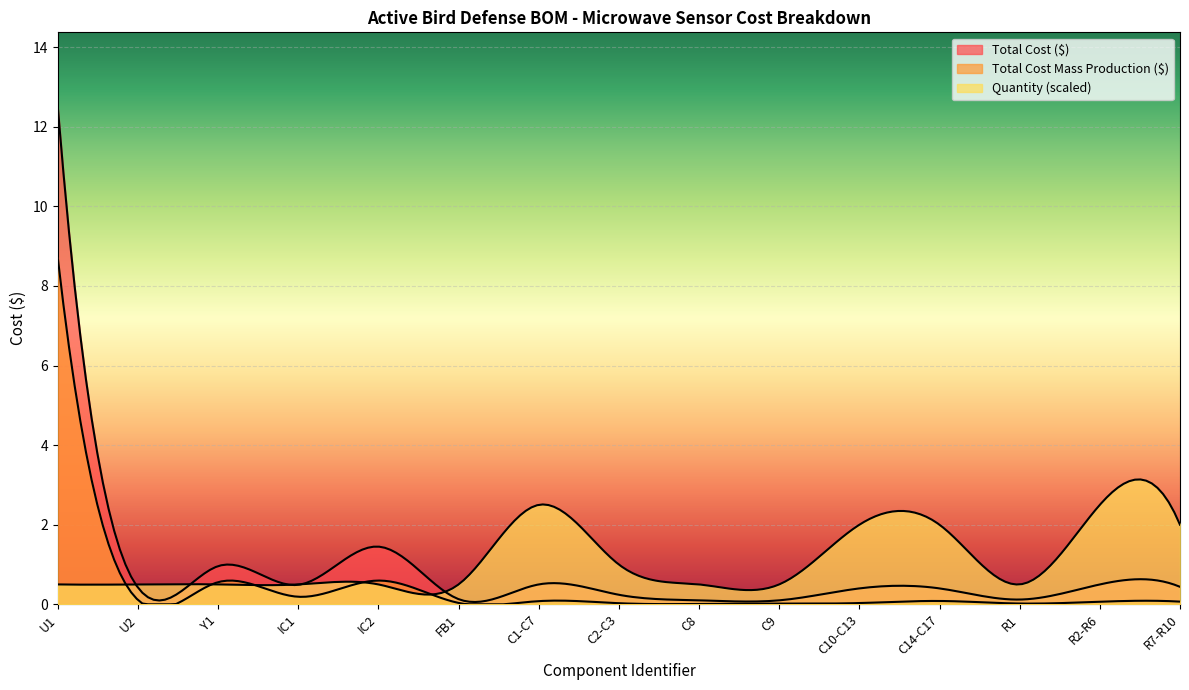

What is the difference between the Total Cost ($) values at Y1 and U2?

0.5